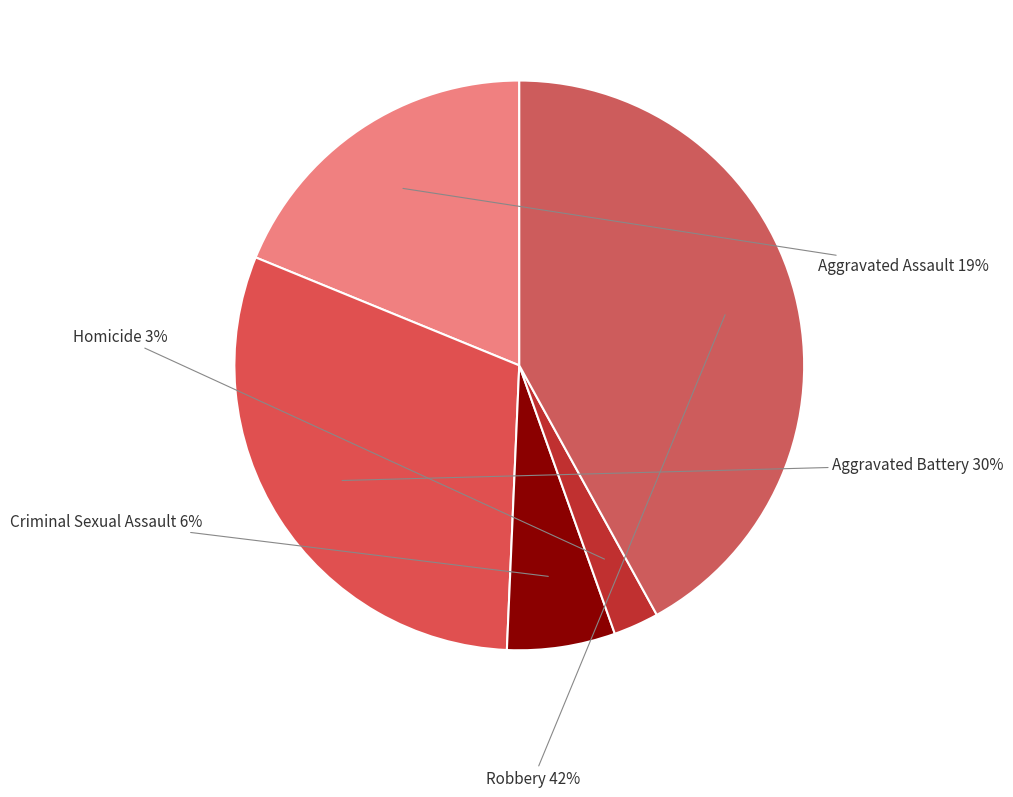

What is the ratio of the value at Aggravated Battery to the value at Robbery?

0.7